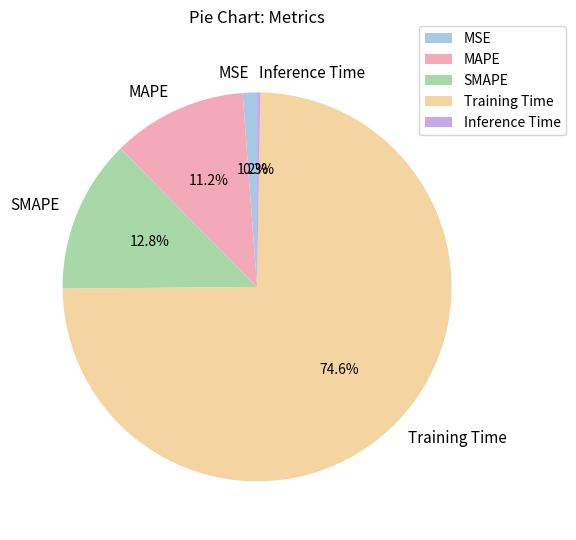

What is the largest slice in the pie chart?

Training Time